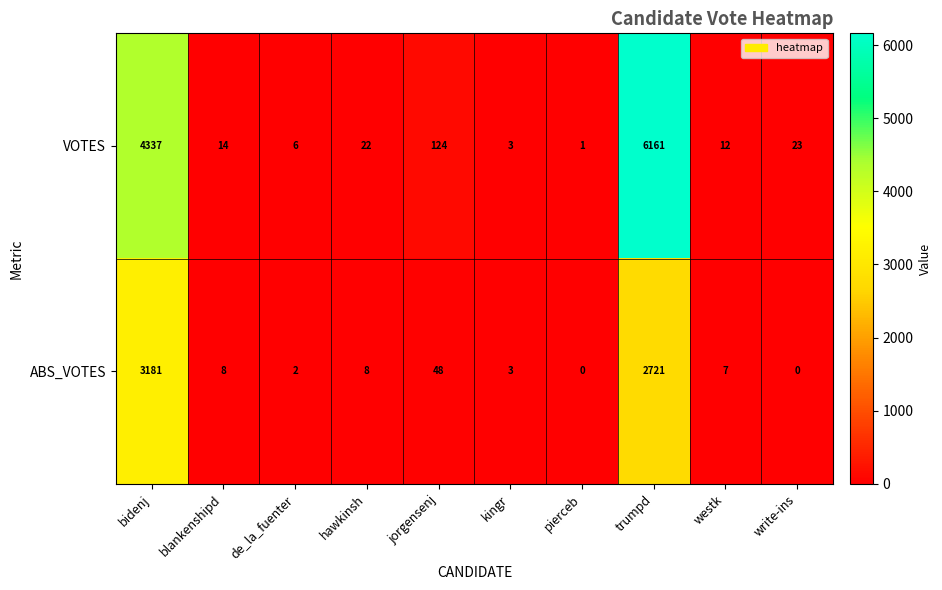

What is the difference between the highest and lowest values at trumpd?

3440